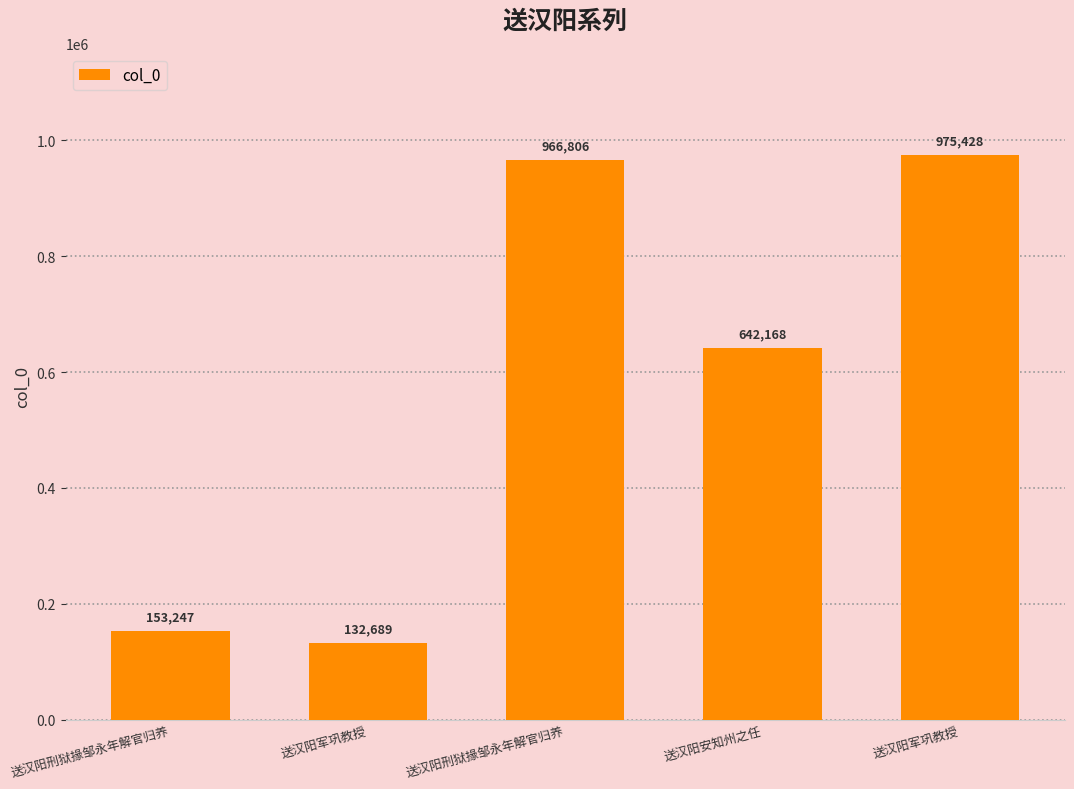

Count the number of data series in this chart.

1